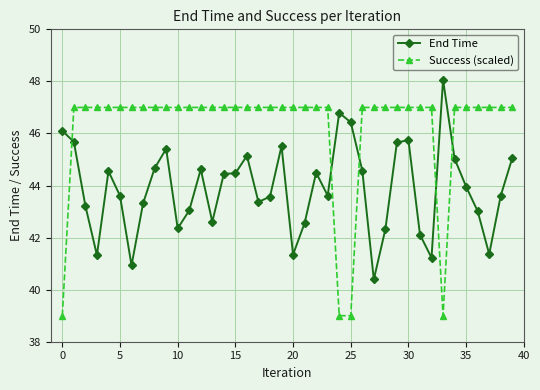

True or false: Success (scaled) and End Time cross at least once.

True